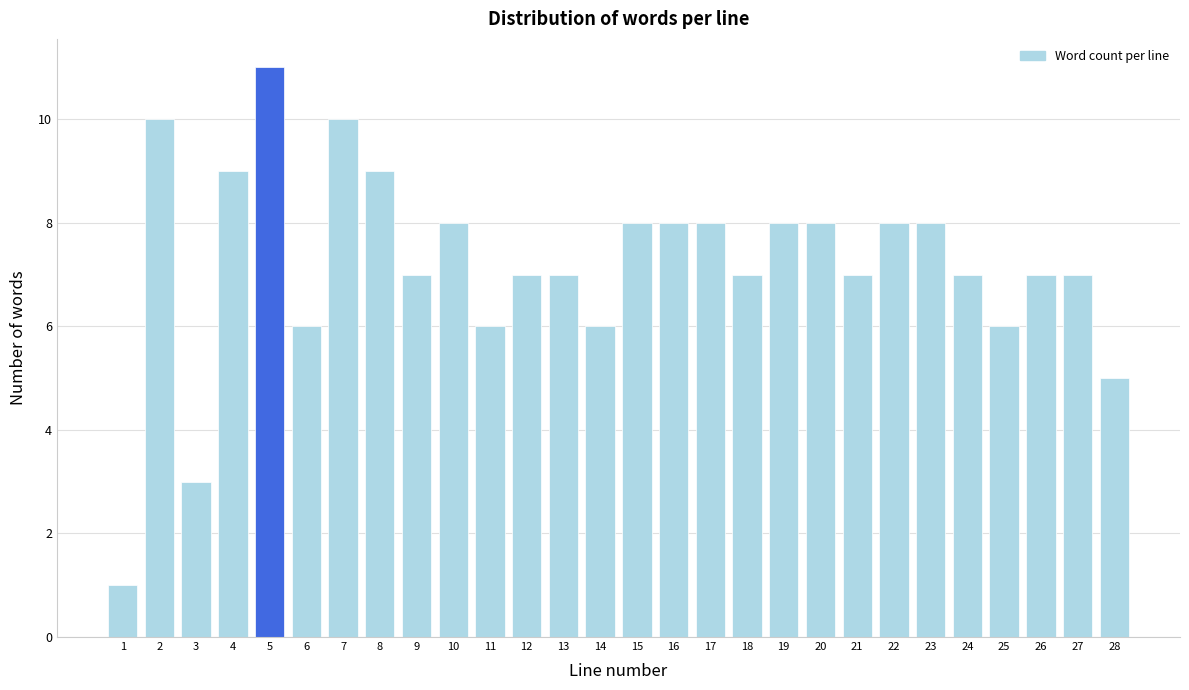

Reading right to left, extract all data points from this chart.

28=5	27=7	26=7	25=6	24=7	23=8	22=8	21=7	20=8	19=8	18=7	17=8	16=8	15=8	14=6	13=7	12=7	11=6	10=8	9=7	8=9	7=10	6=6	5=11	4=9	3=3	2=10	1=1